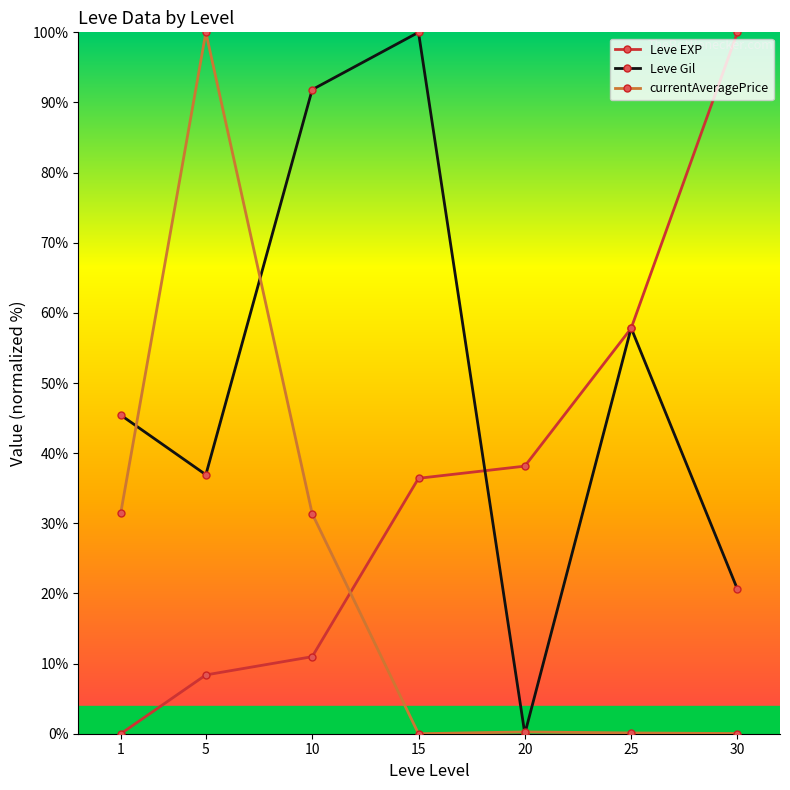

How many values in Leve Gil are above zero?

6